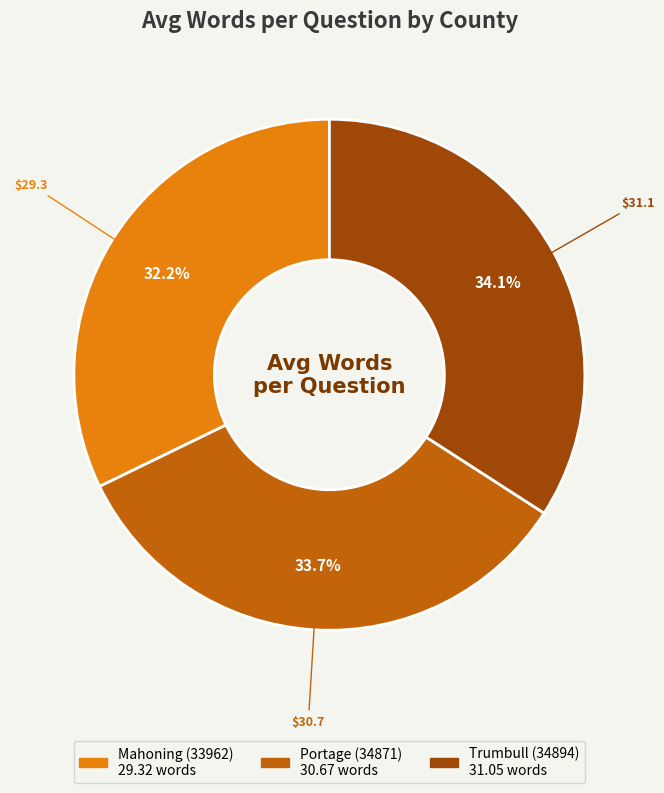

Which category has the smallest portion of the pie?

Mahoning (33962)